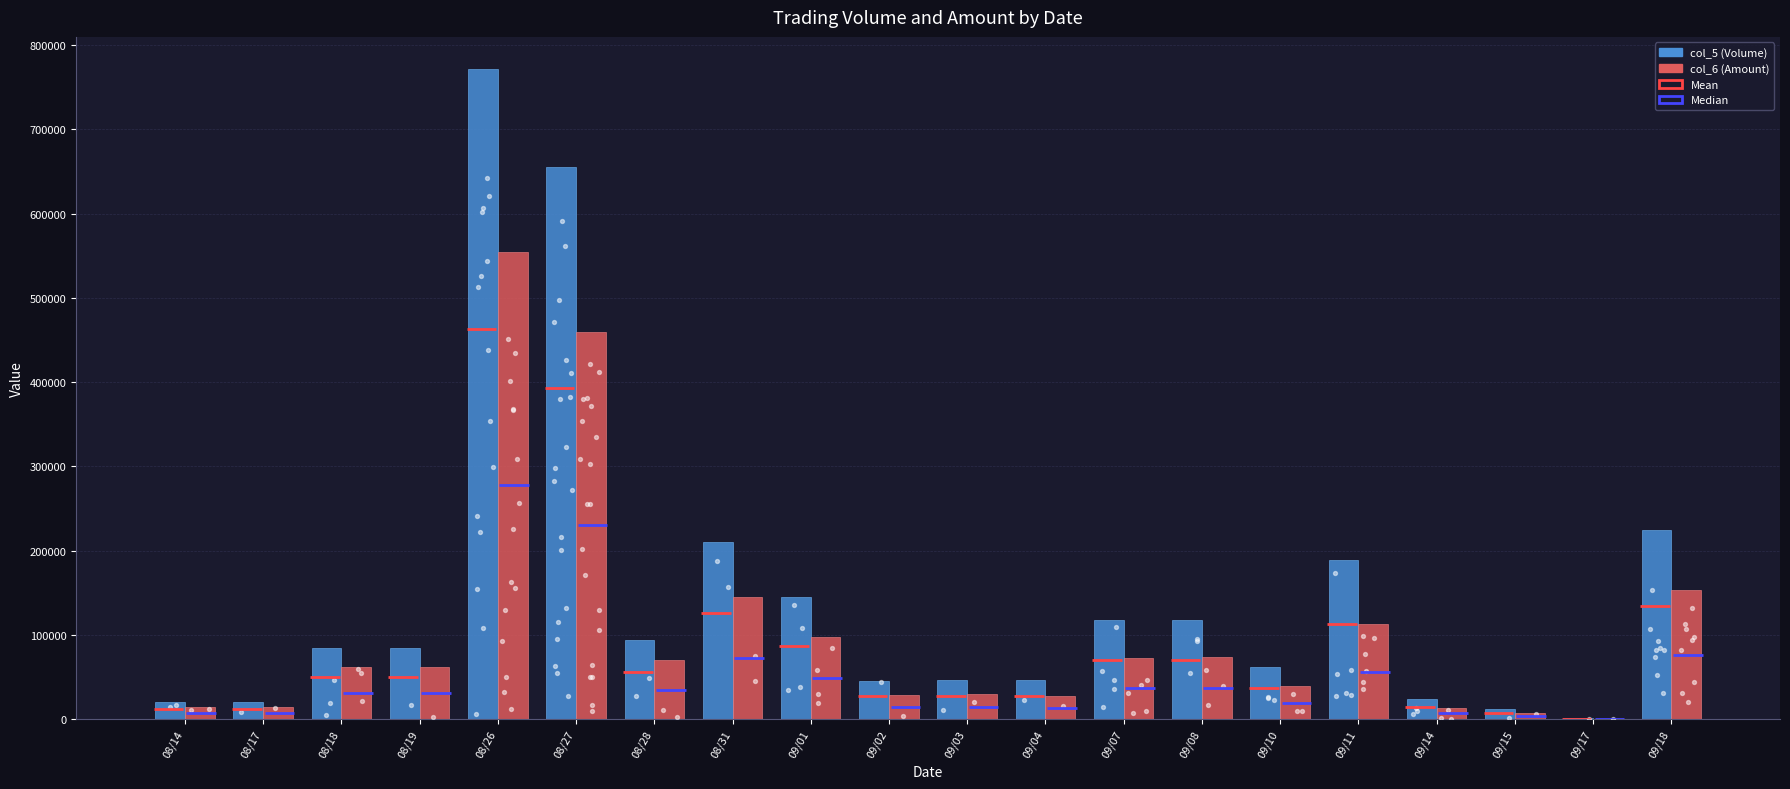

At which category is the sum across all series the highest?

08/26